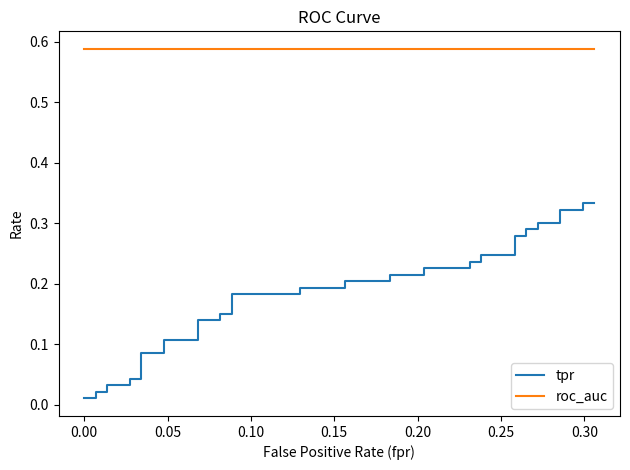

True or false: tpr and roc_auc intersect in this chart.

False